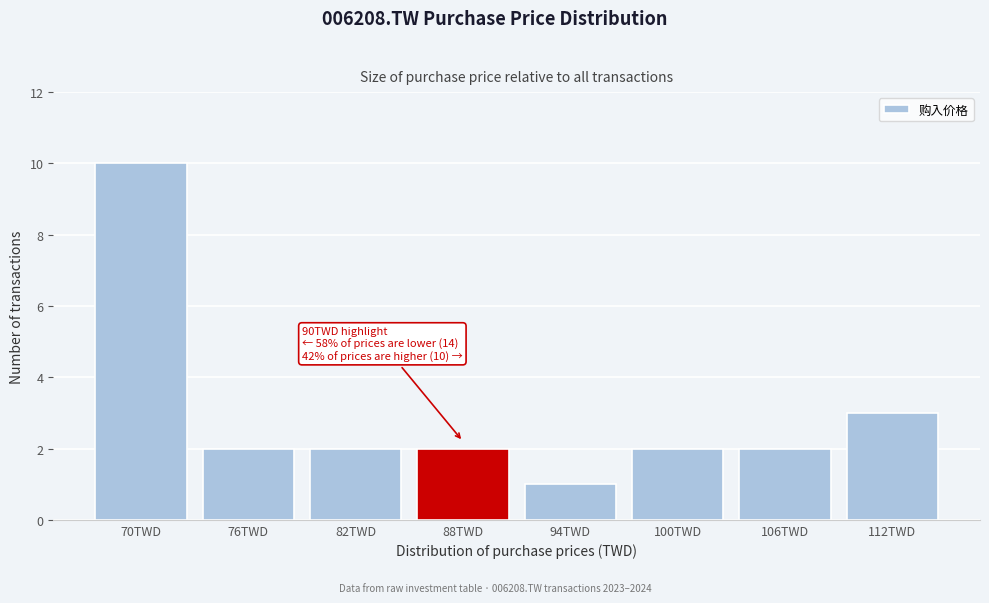

Reading left to right, transcribe all the data shown in this chart.

70TWD=10	76TWD=2	82TWD=2	88TWD=2	94TWD=1	100TWD=2	106TWD=2	112TWD=3